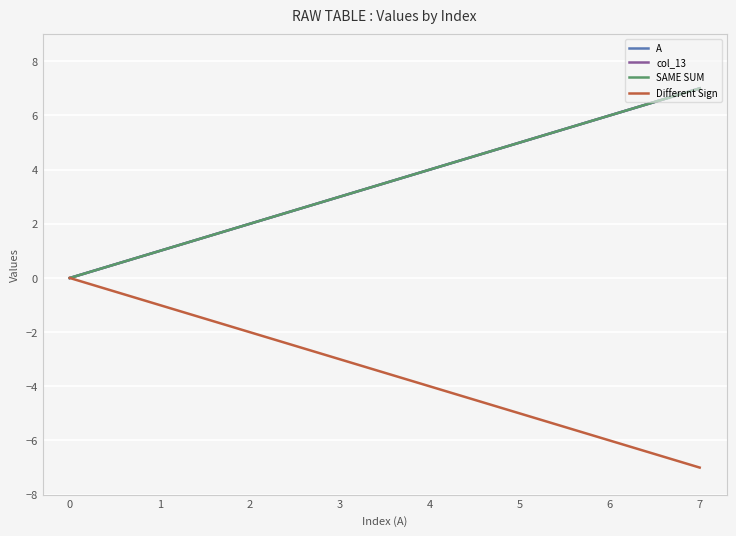

Which series has the largest total across all categories?

A